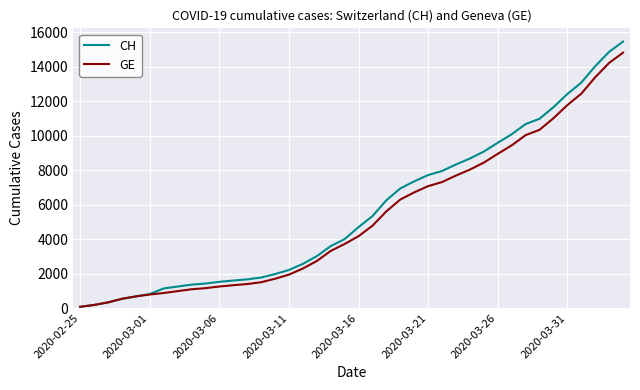

Which series has the widest spread of values?

CH